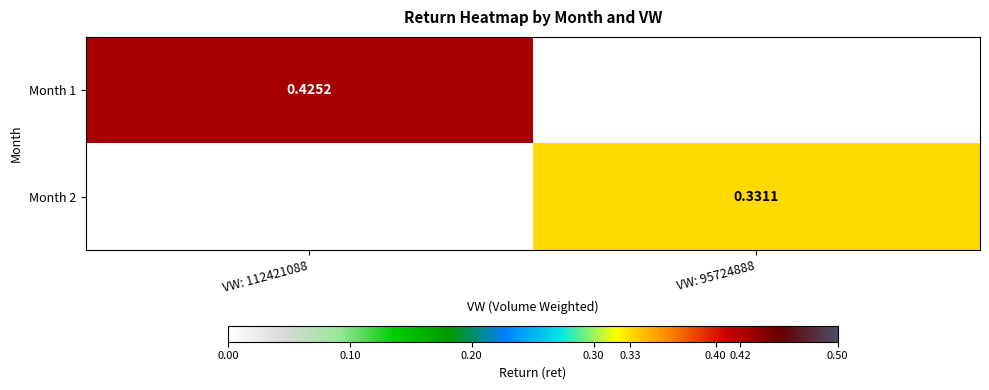

Is the value of Month 1 at VW: 112421088 greater than the value of Month 2 at VW: 95724888?

Yes